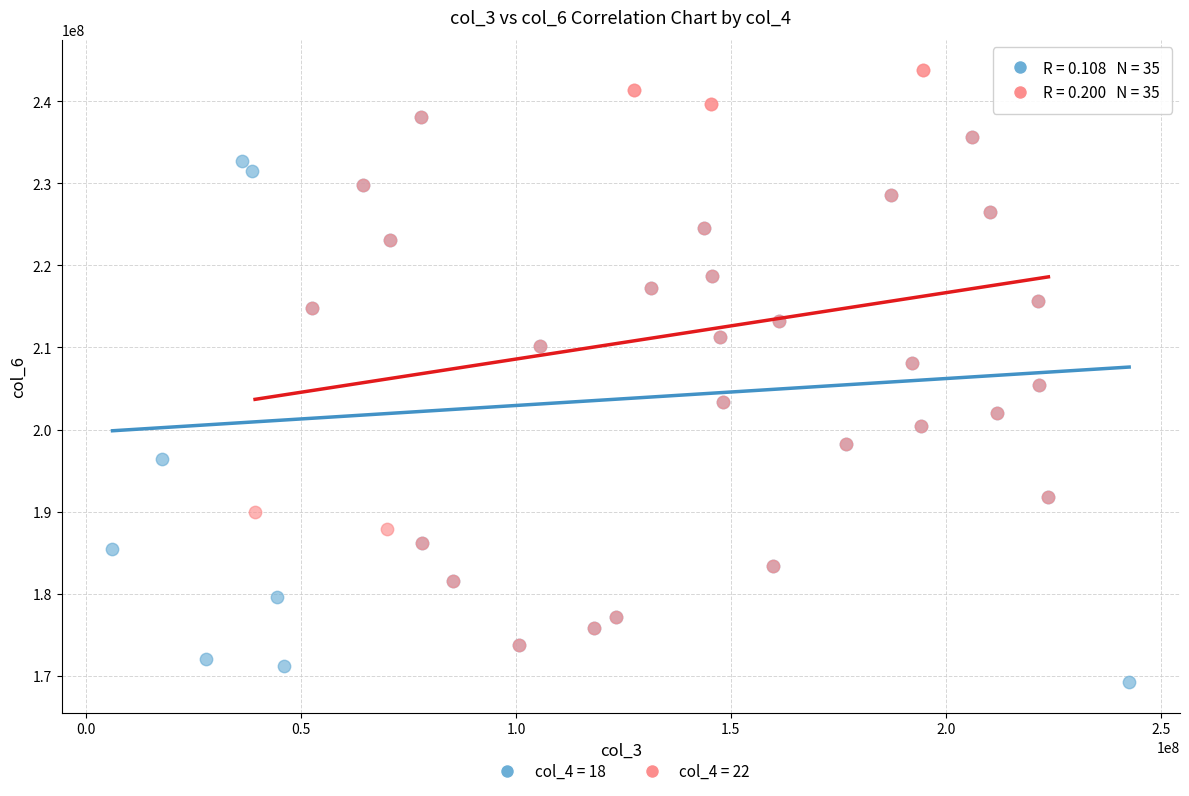

What are all the series names shown in the legend?

col_4 = 18, col_4 = 22